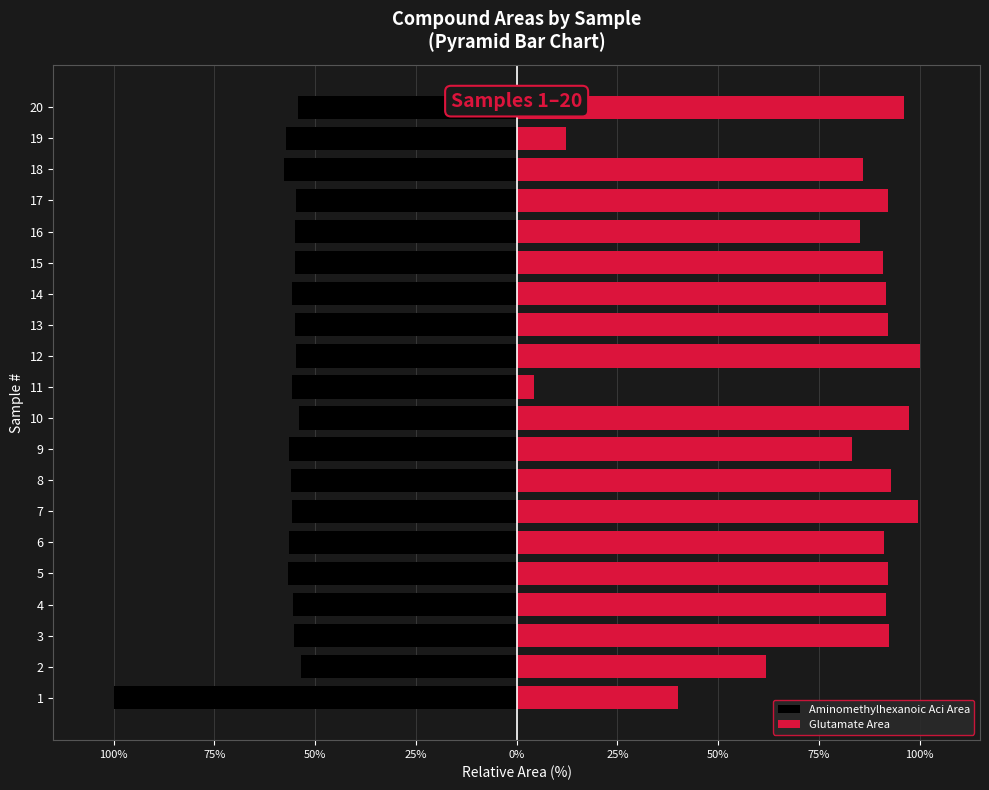

True or false: Aminomethylhexanoic Aci Area has a value of -12.9 at 17.

False